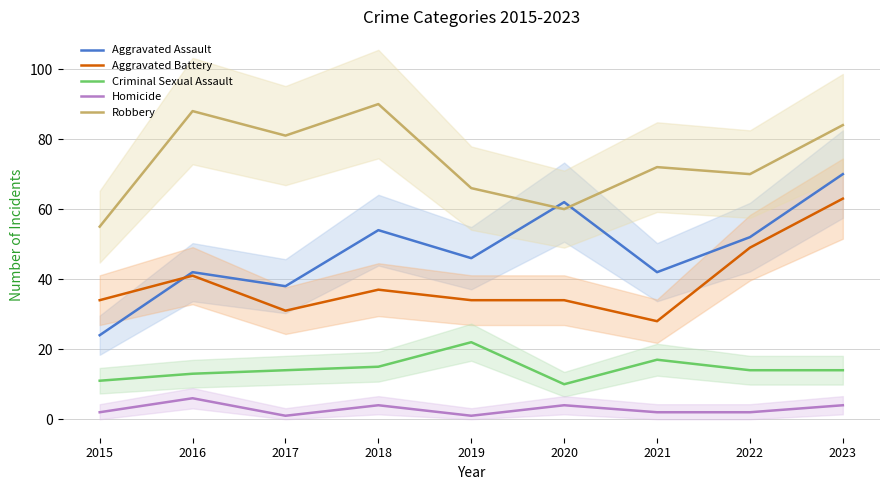

True or false: Aggravated Battery has a value of 13 at 2021.

False